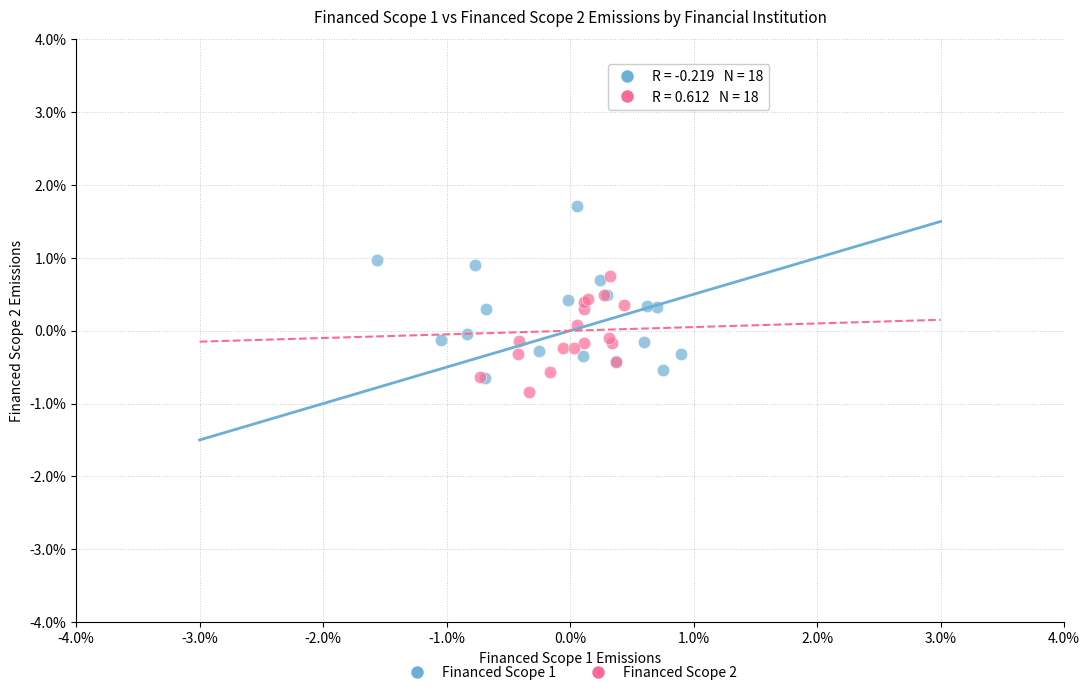

Which series reaches the maximum Y coordinate?

Financed Scope 1